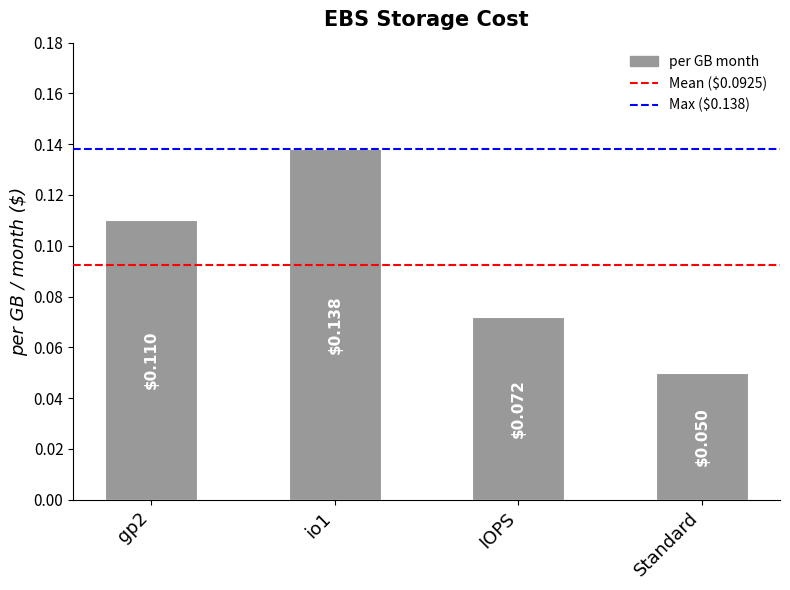

Rank the categories by value from highest to lowest.

io1, gp2, IOPS, Standard